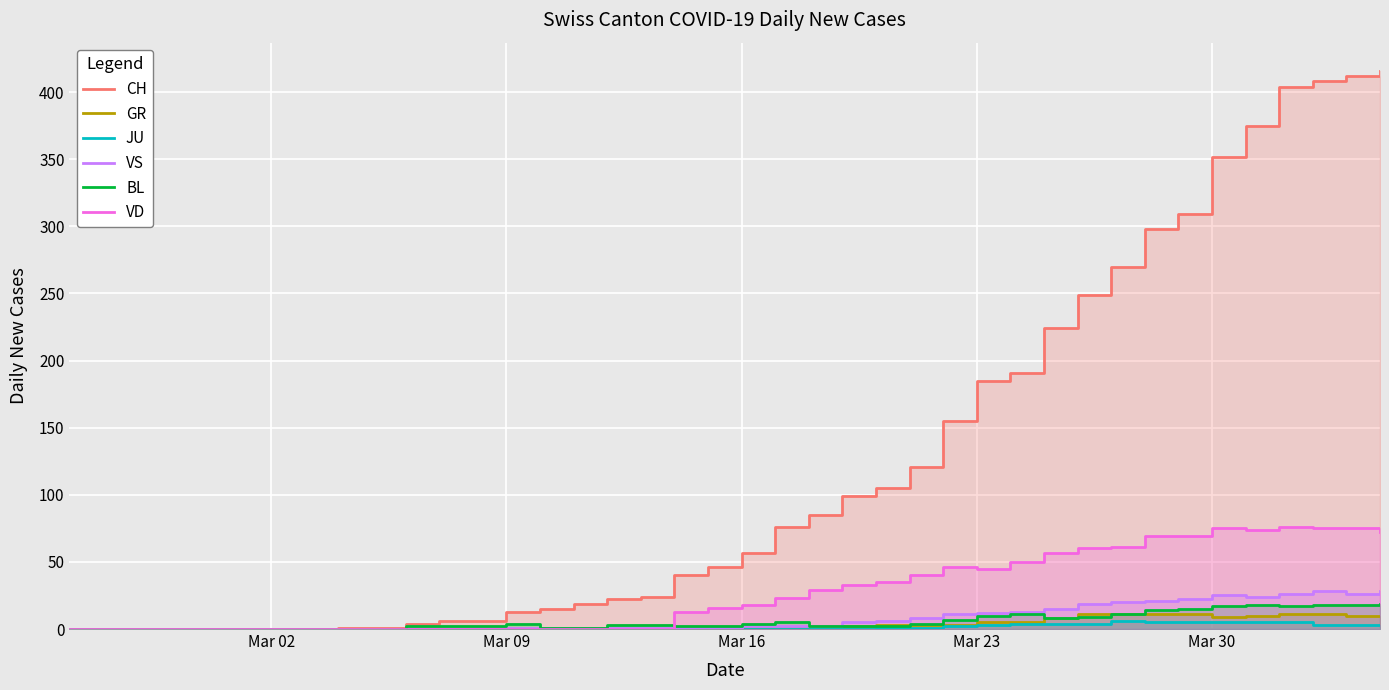

True or false: VS and JU intersect in this chart.

False